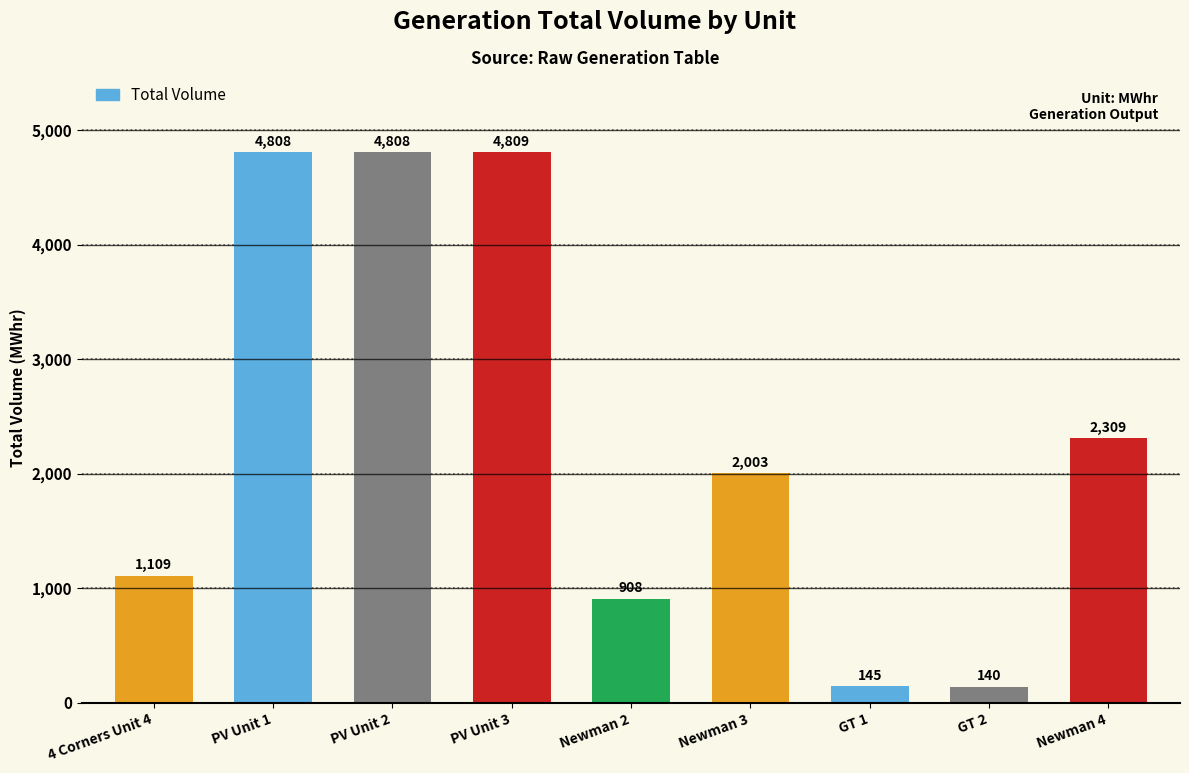

At which category does the chart reach its peak across all series?

PV Unit 3